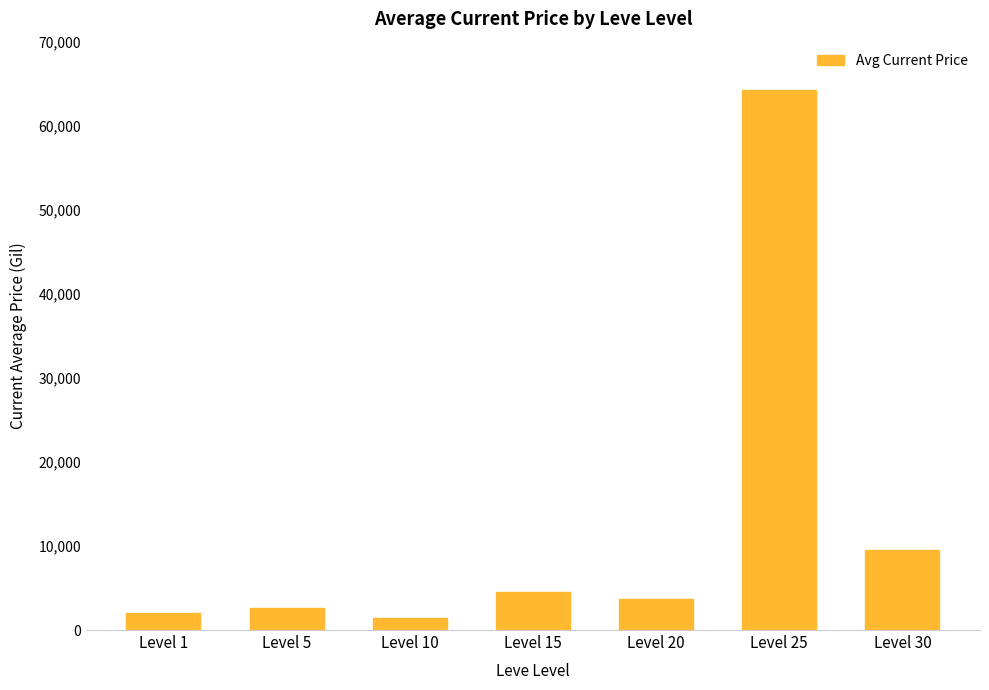

Approximately how many times larger is the value at Level 20 compared to Level 1?

1.8